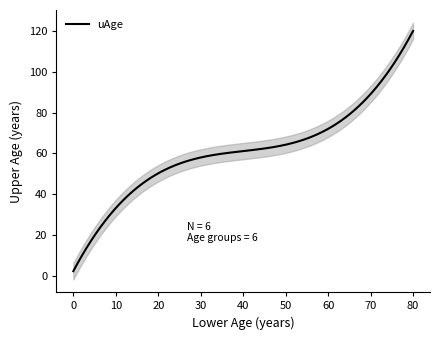

Between 80 and 18, which is larger?

80